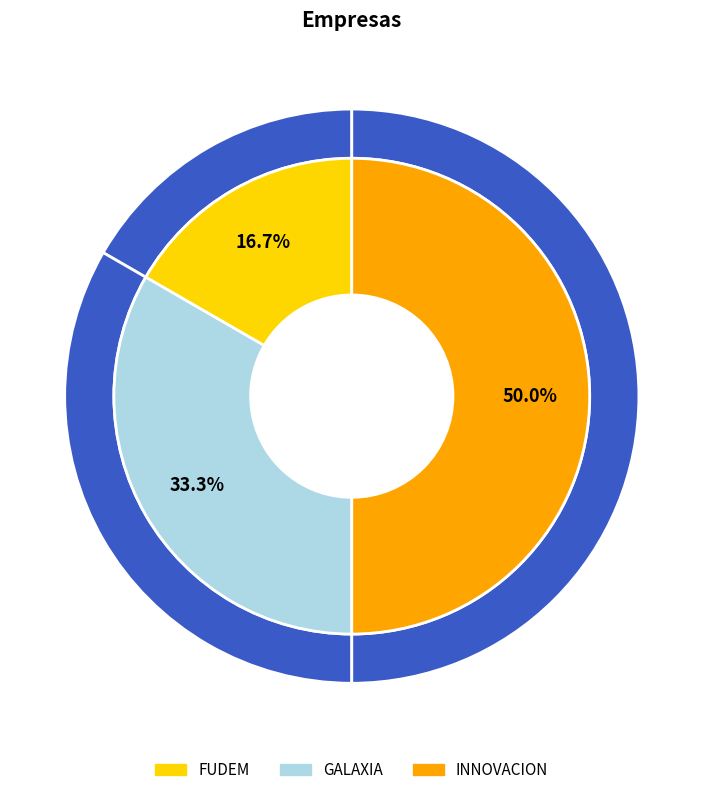

How many slices are in this pie chart?

3